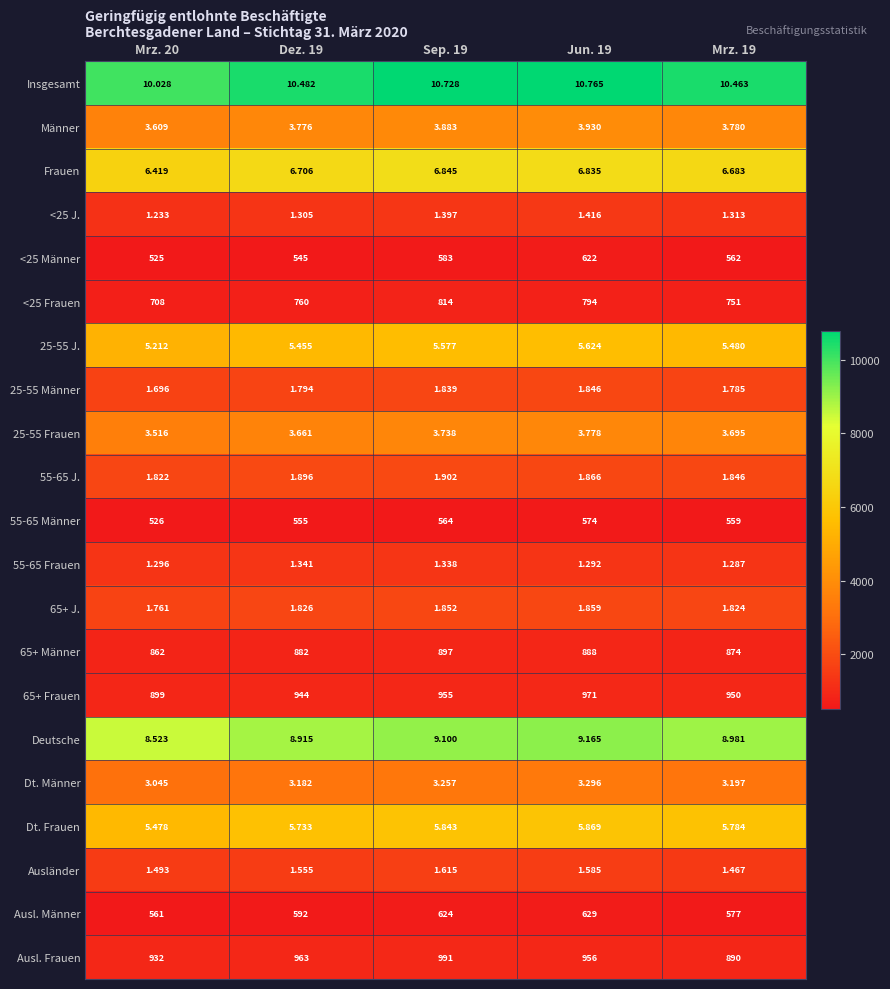

Which series has the largest total across all categories?

Insgesamt